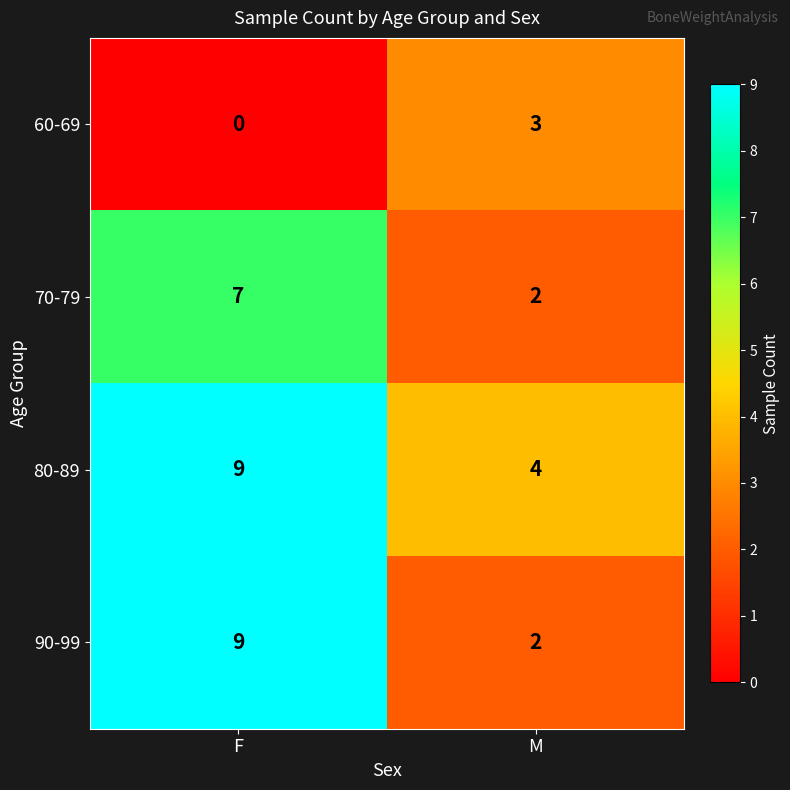

Reading right to left, what are all the values shown in this chart?

60-69: 3	0
70-79: 2	7
80-89: 4	9
90-99: 2	9